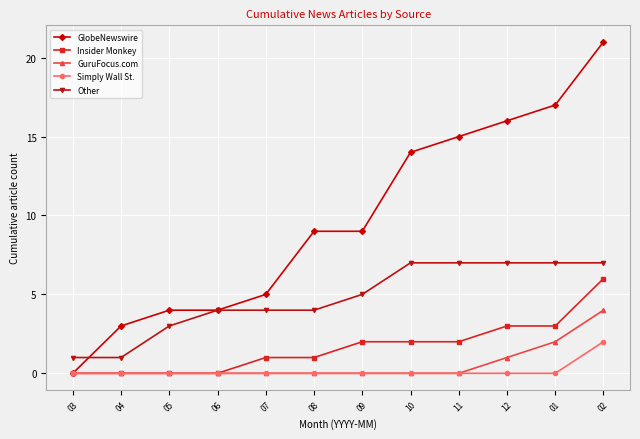

What is the difference between the GlobeNewswire values at 01 and 05?

13